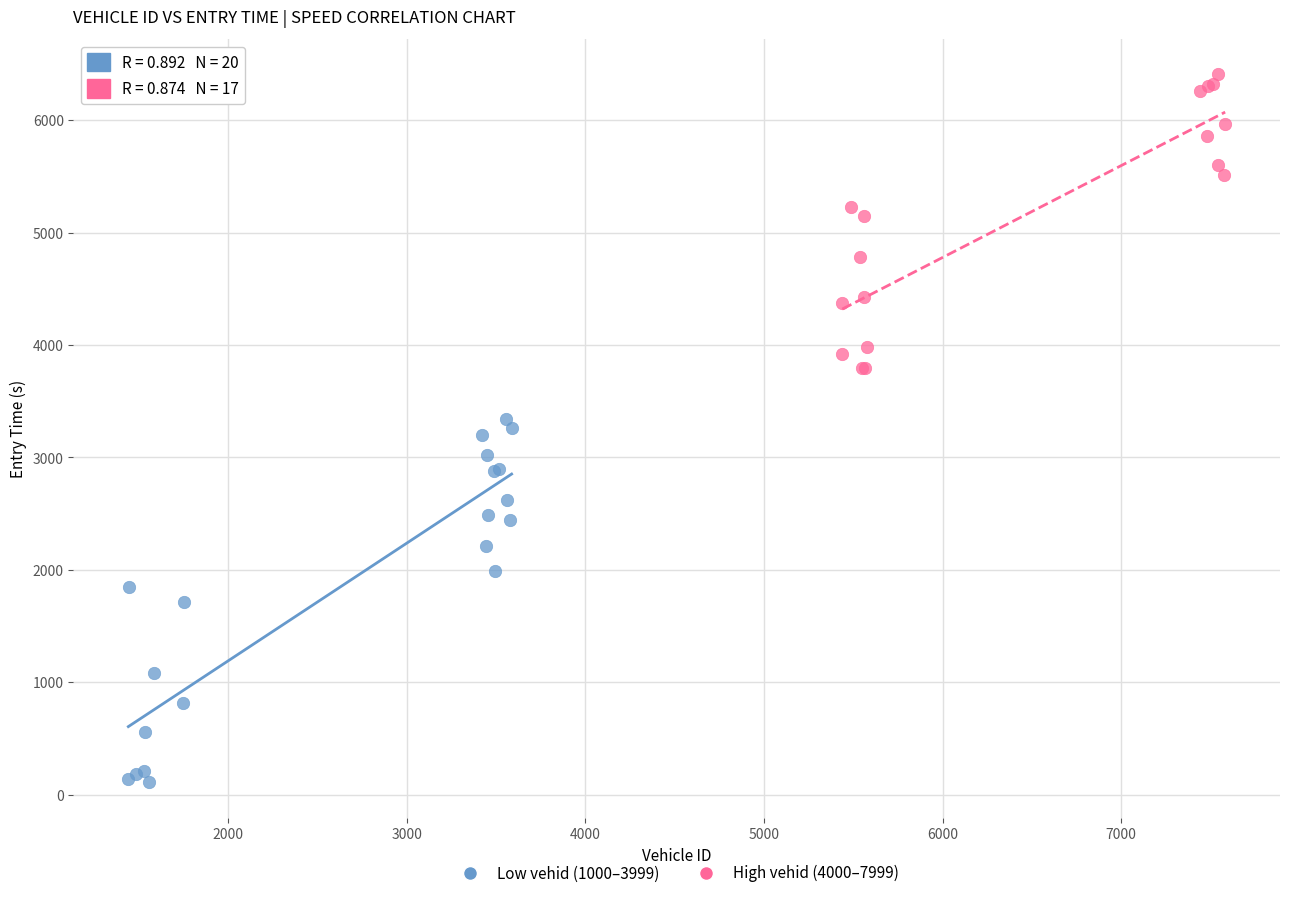

Which series contains the lowest Y value?

Low vehid (1000–3999)